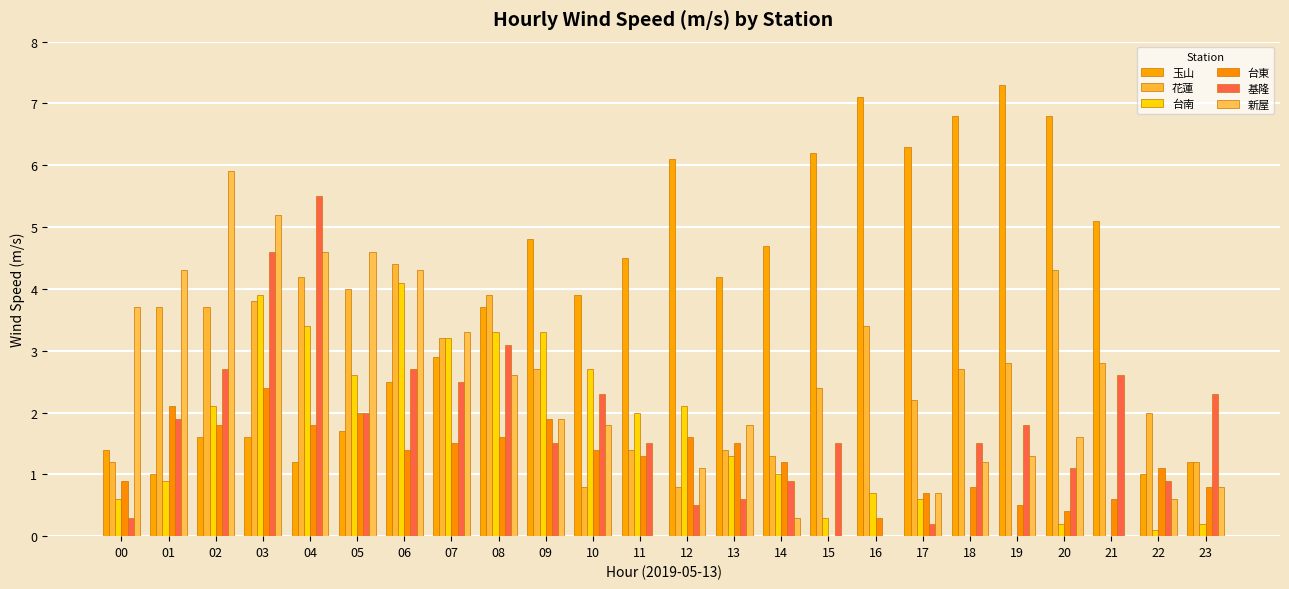

At which category is the sum across all series the highest?

03